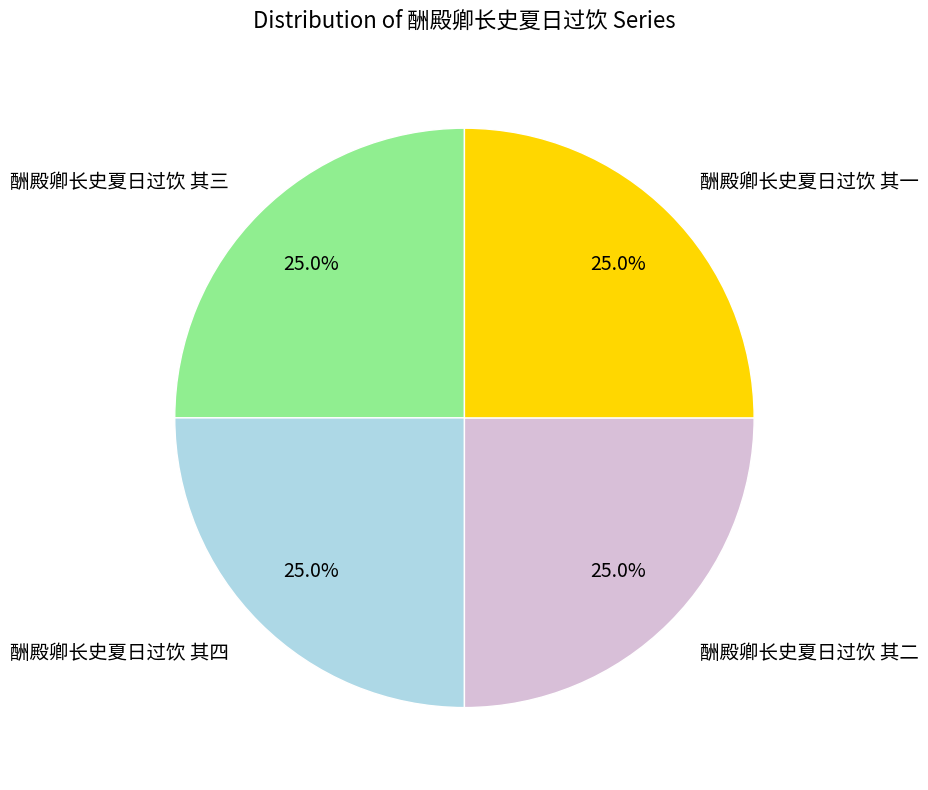

True or false: 酬殿卿长史夏日过饮 其一 accounts for 25% of the total.

True